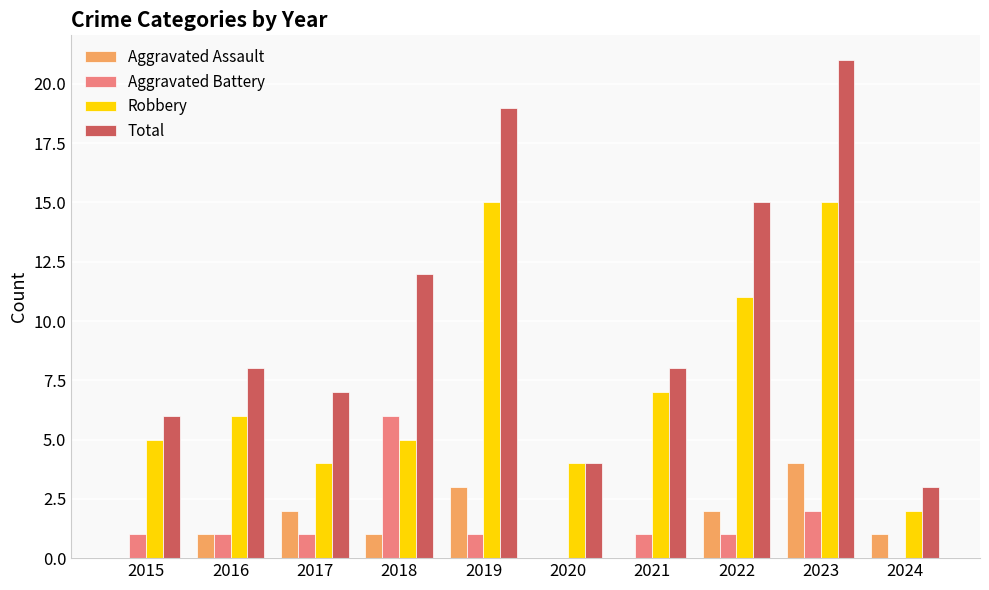

Reading left to right, list all the values displayed in this chart.

Aggravated Assault: 0	1	2	1	3	0	0	2	4	1
Aggravated Battery: 1	1	1	6	1	0	1	1	2	0
Robbery: 5	6	4	5	15	4	7	11	15	2
Total: 6	8	7	12	19	4	8	15	21	3